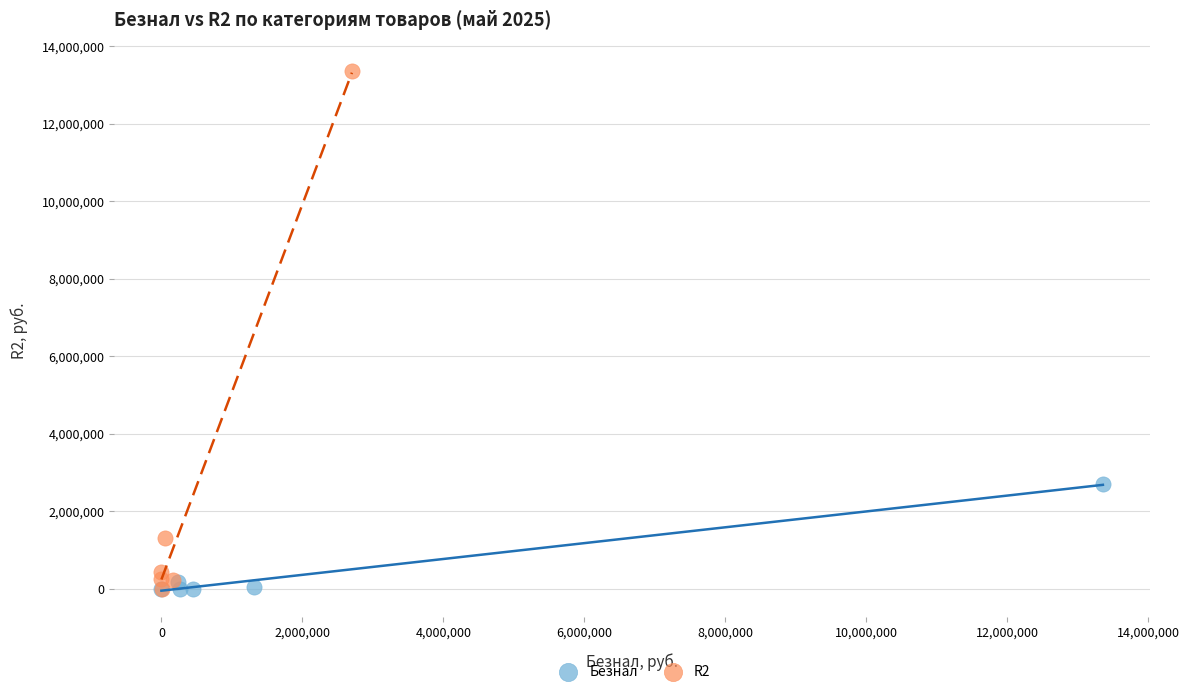

Which series reaches the maximum Y coordinate?

R2